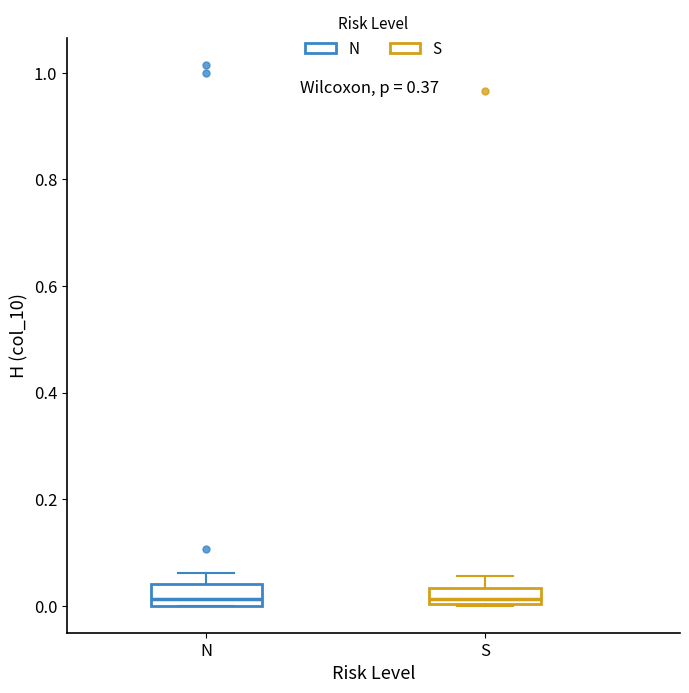

Where is the upper edge of the box for S on the y-axis? The values are not printed on the chart, so give them approximately, as read against the axis.

0.04